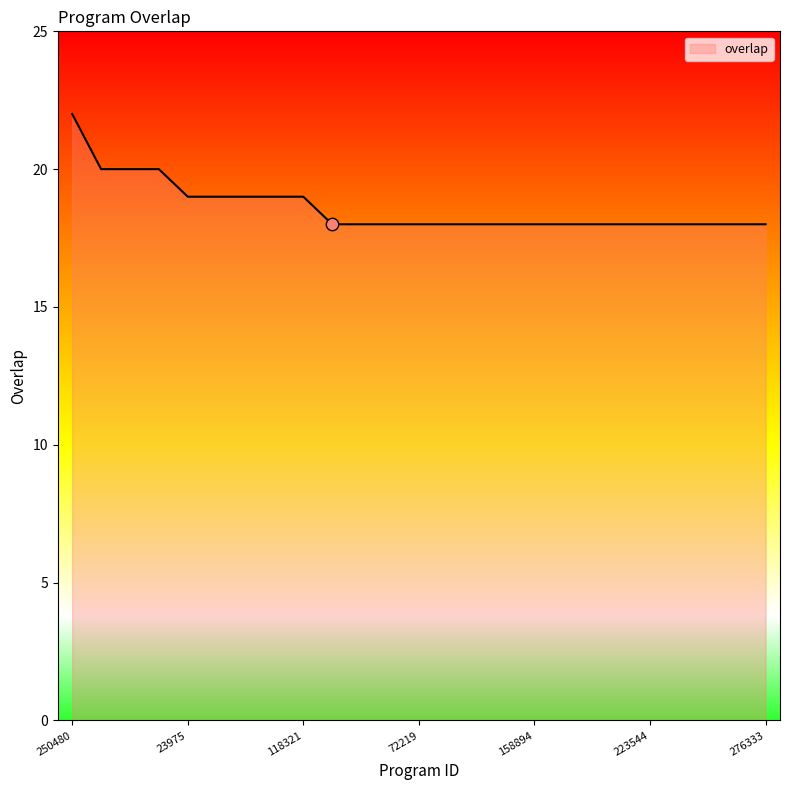

What is the maximum value shown in the chart?

22